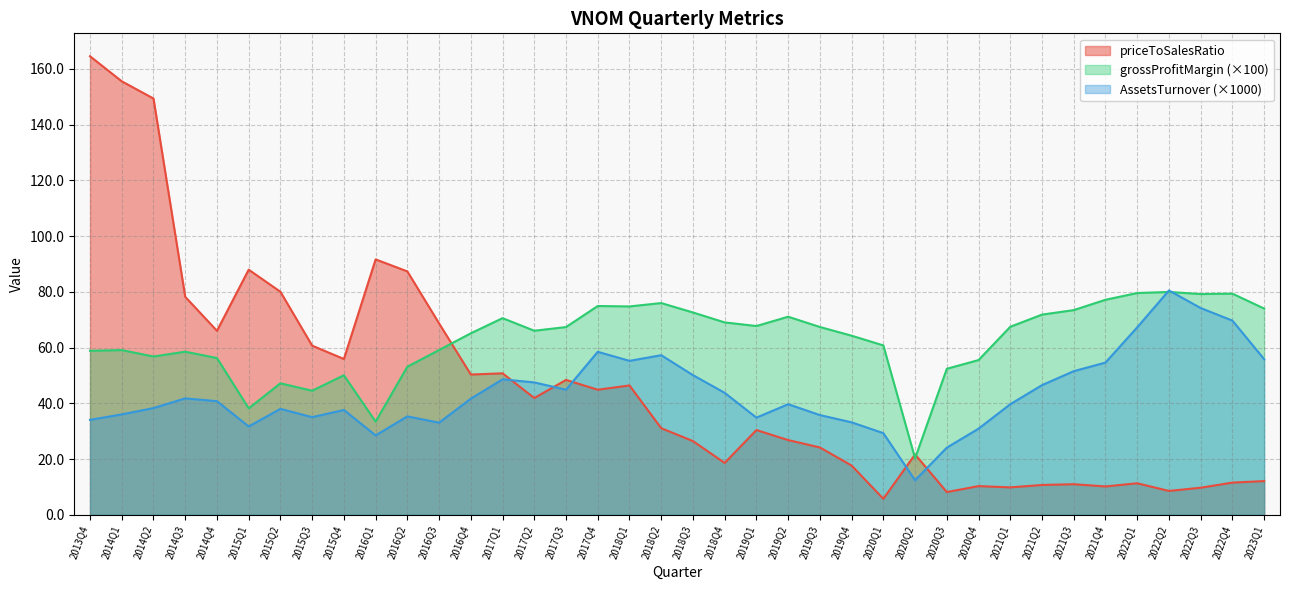

Which has a higher value, 2017Q2 or 2016Q2?

2016Q2